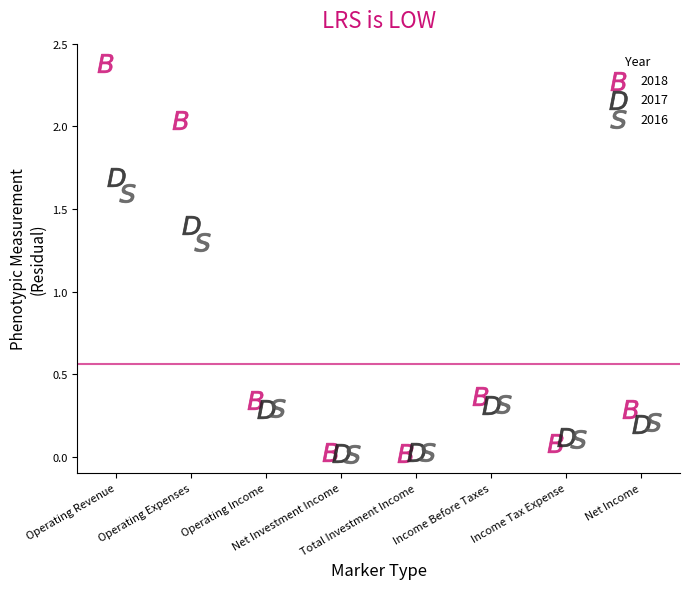

Which series contains the highest Y value?

2018